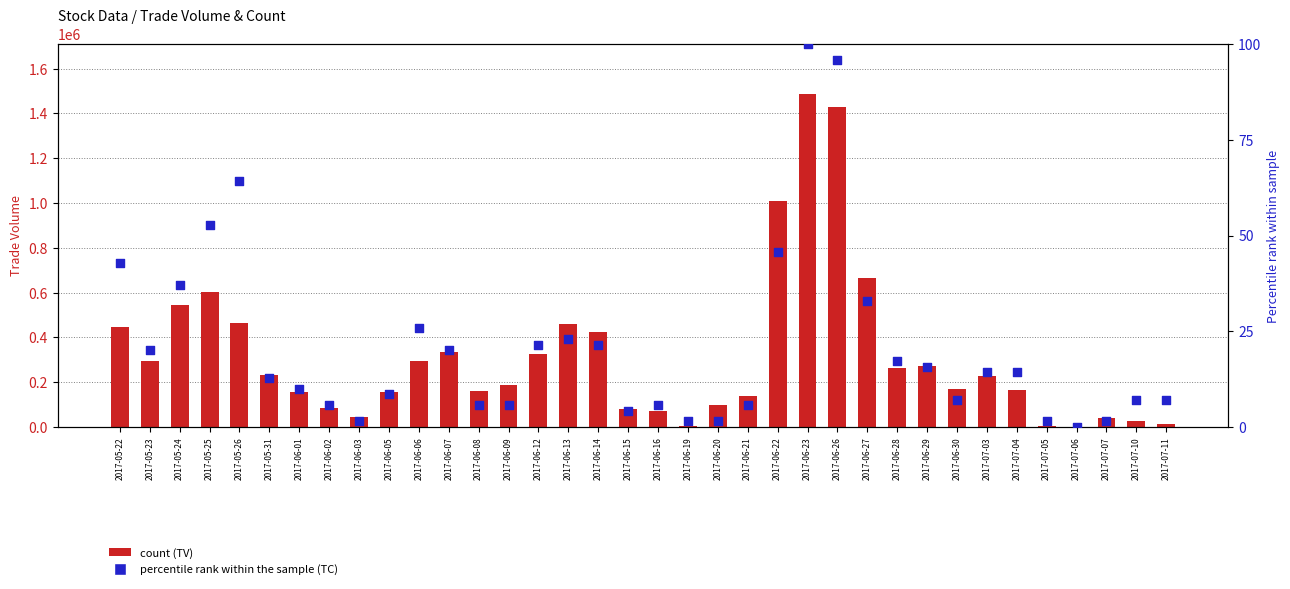

At which category is the sum across all series the highest?

2017-06-23